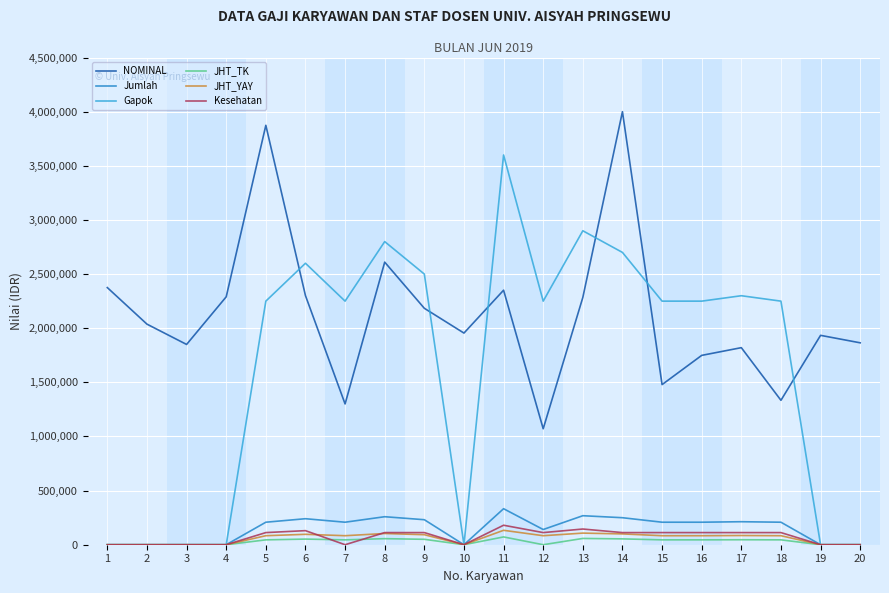

What is the sum of all JHT_TK values?

613000